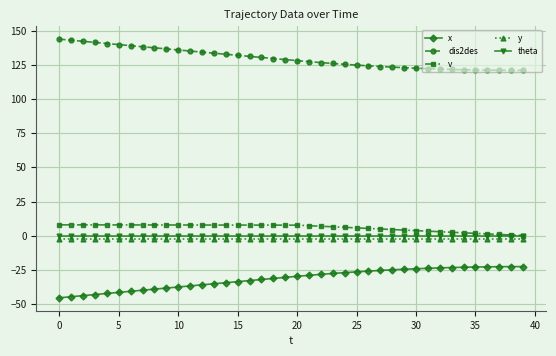

Is this an area chart (filled region under the line)?

No